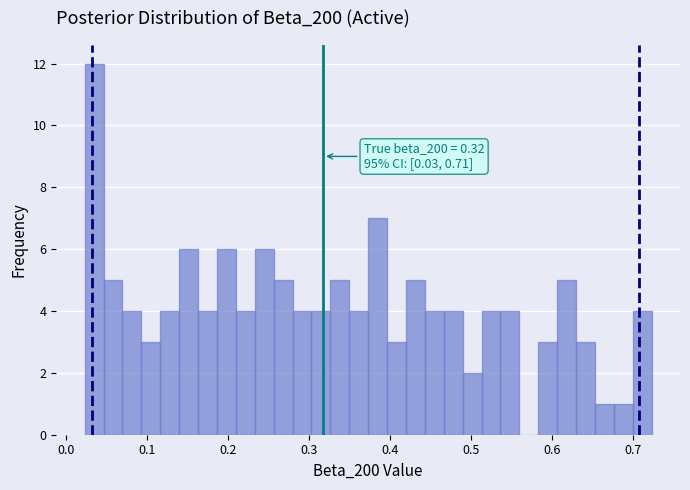

Around what value on the x-axis is the tallest bar? Give the approximate position of its centre, as read against the axis.

0.03